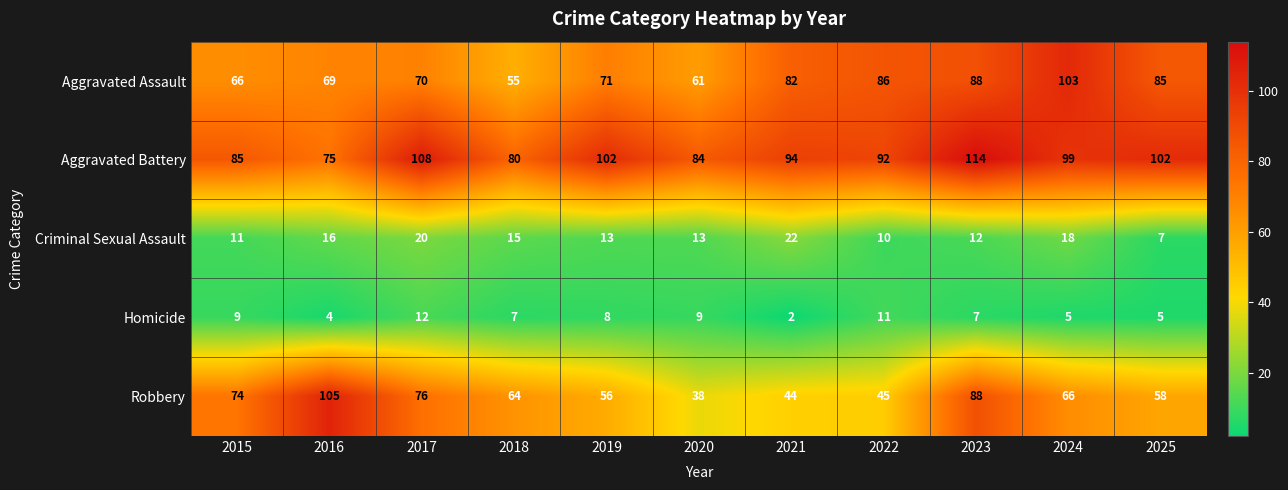

What is the sum of the Homicide values at 2015 and 2018?

16